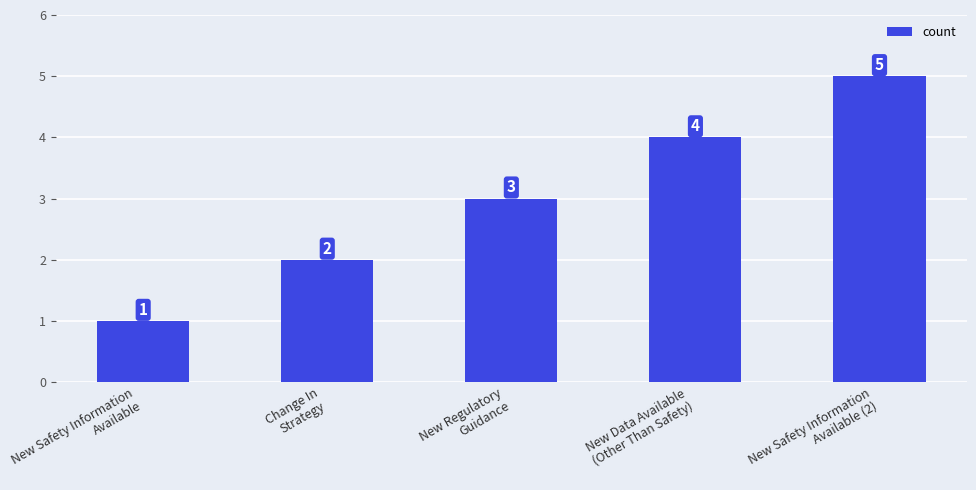

The chart shows a value of 2 at New Safety Information
Available. True or false?

False